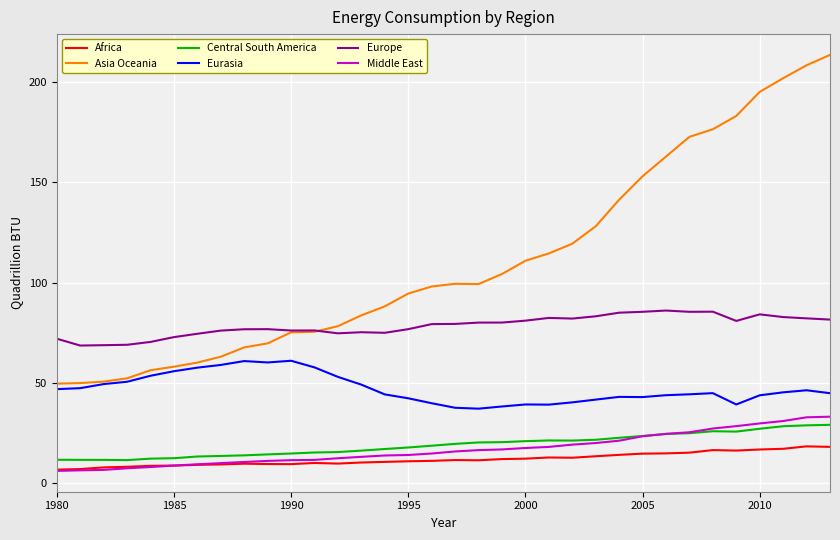

Which series has the widest spread of values?

Asia Oceania